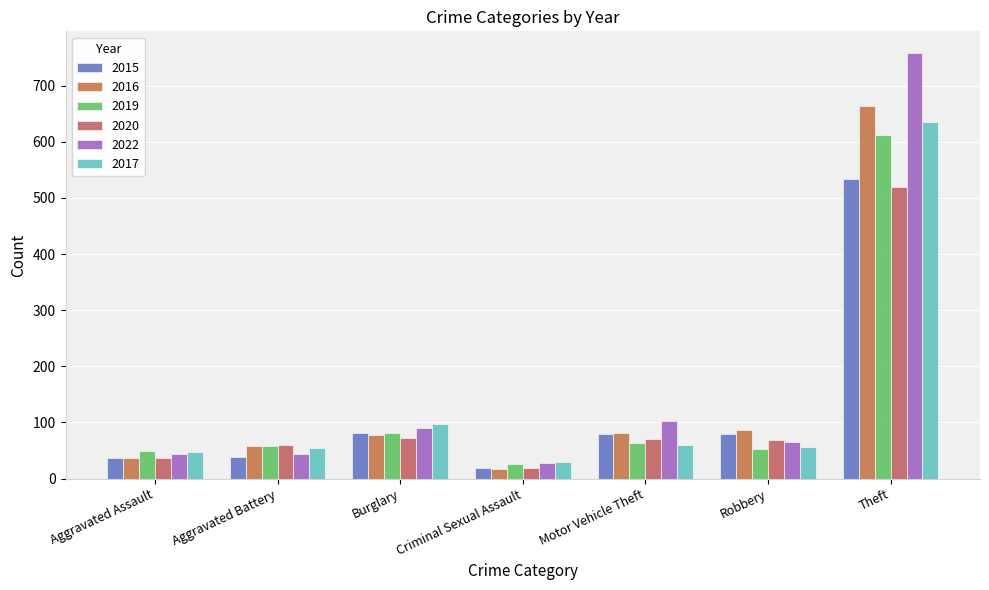

What is the spread (max minus min) of values at Robbery?

34